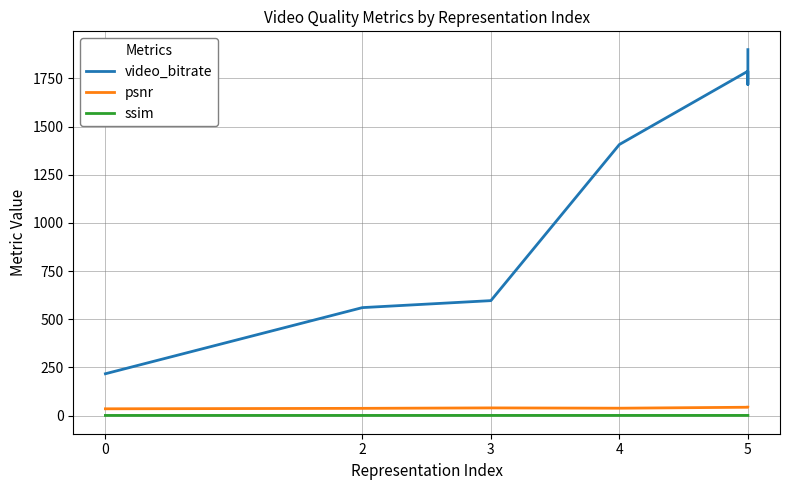

What is the difference between the second highest and minimum values in the ssim series?

0.1